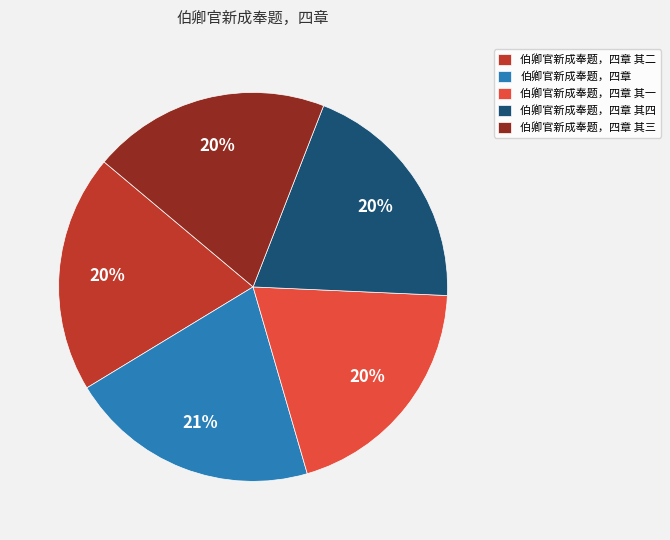

Is there a majority slice in this chart?

No